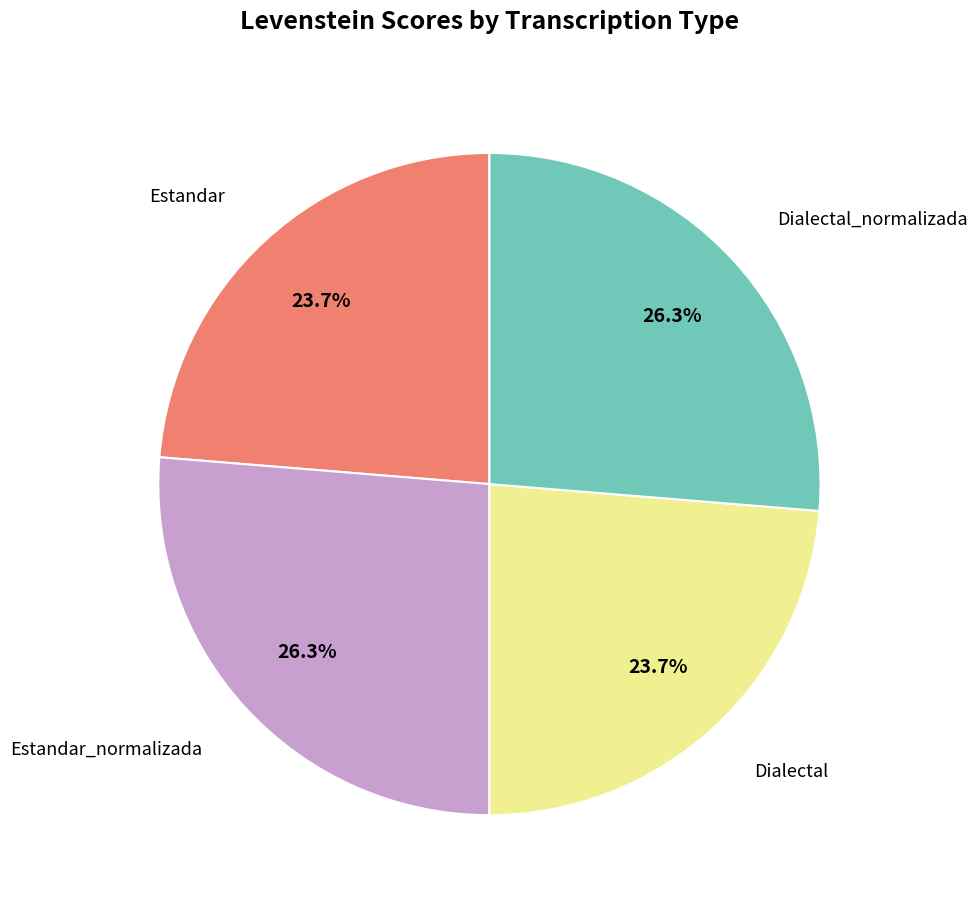

Does any single category account for the majority?

No